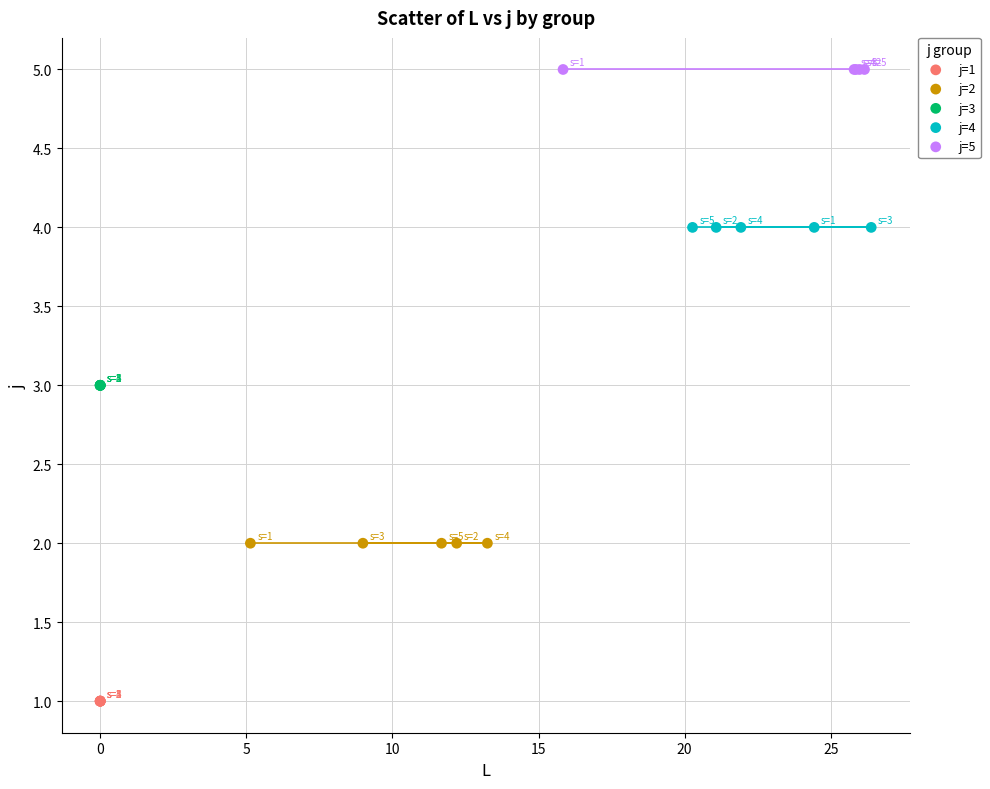

What are all the series names shown in the legend?

j=1, j=2, j=3, j=4, j=5